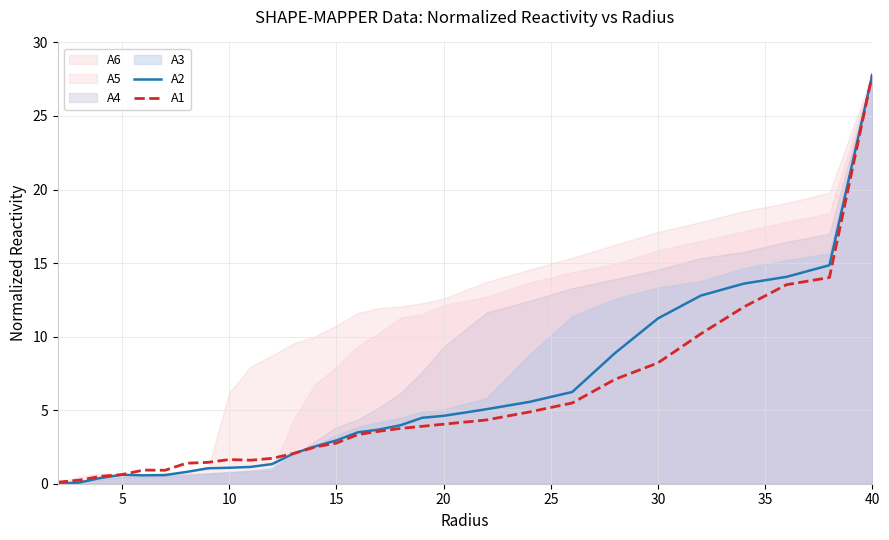

The A1 series shows 4.0 at 20. True or false?

True